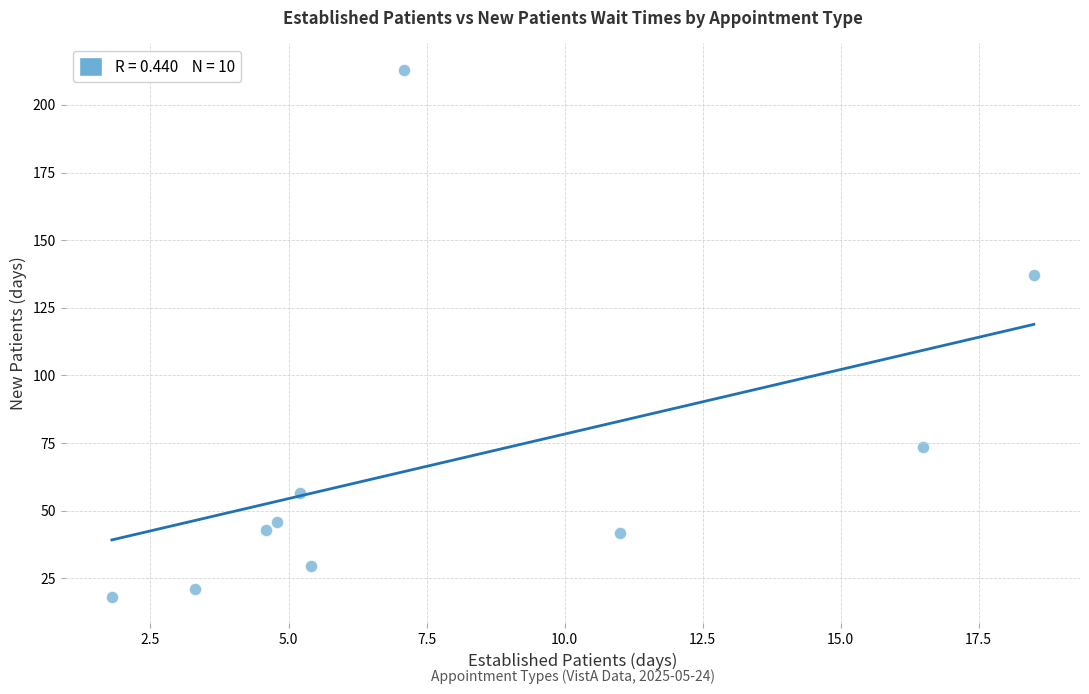

What is the average X value?

7.8